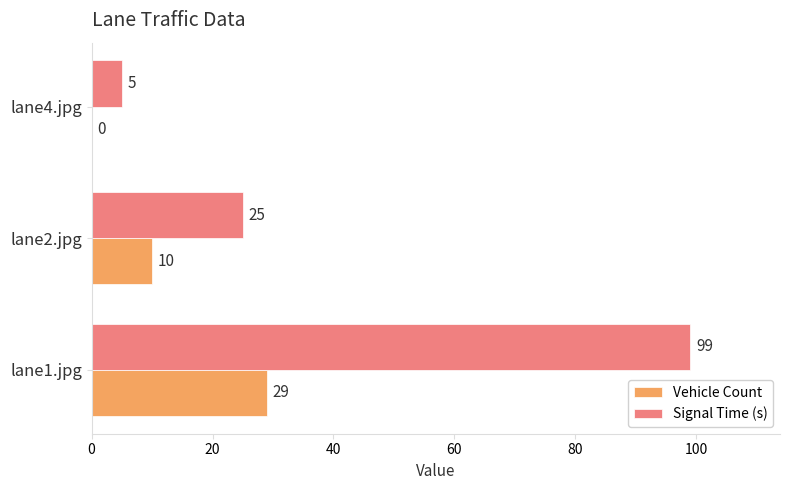

The Signal Time (s) series shows 25 at lane2.jpg. True or false?

True